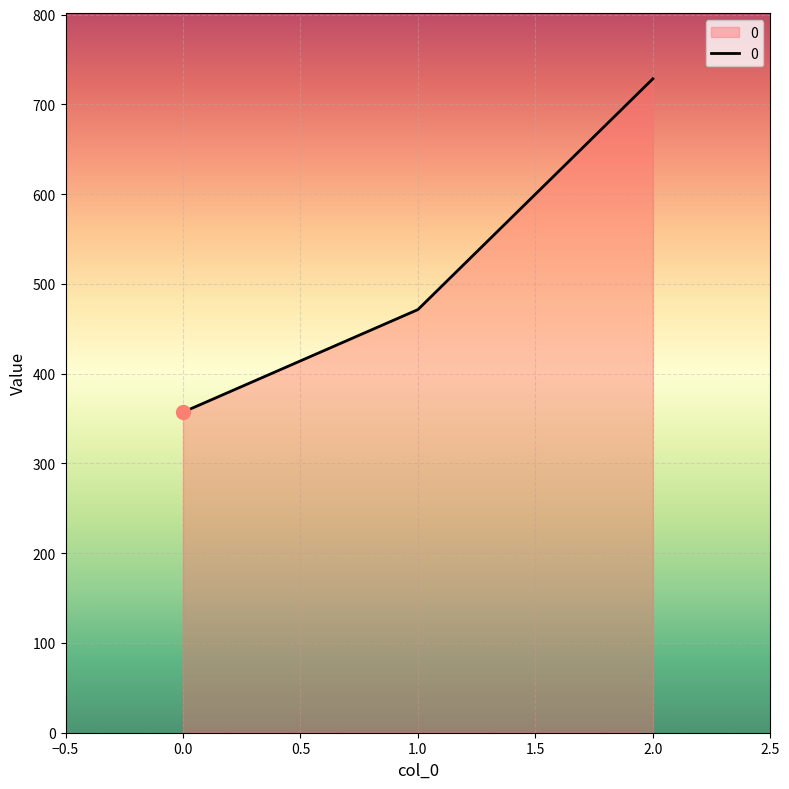

What is the change in value from 0.0 to 1.0?

+114.3